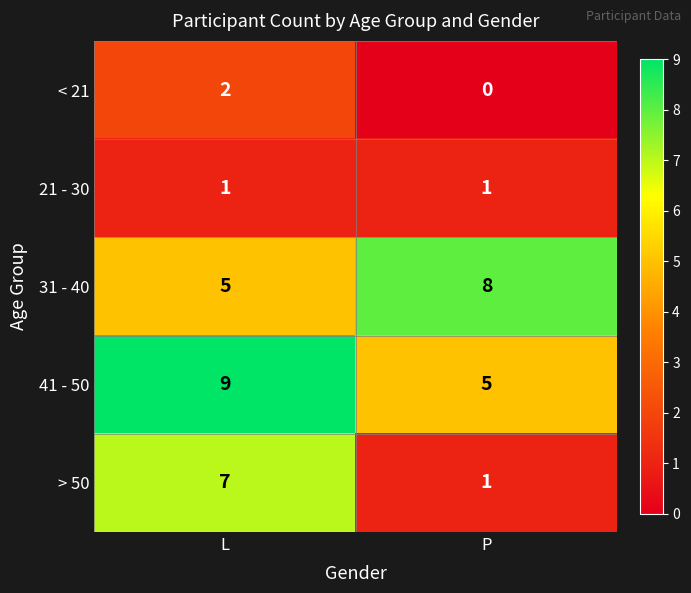

Which series has the largest total across all categories?

41 - 50